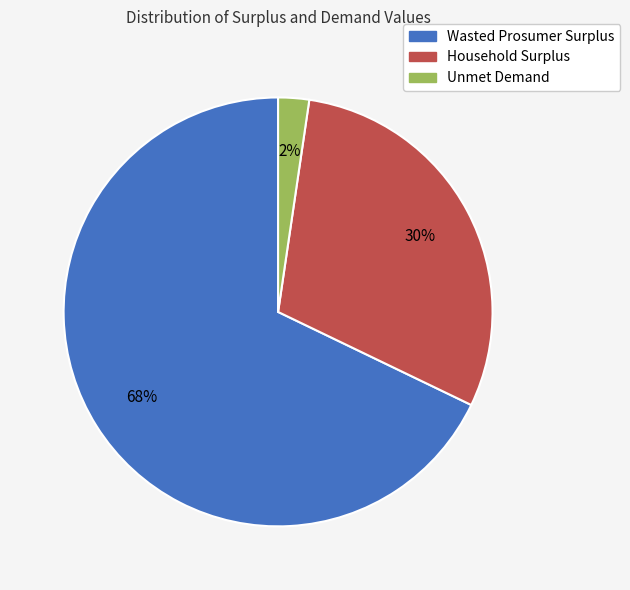

Does Wasted Prosumer Surplus account for over 50% of the chart?

Yes